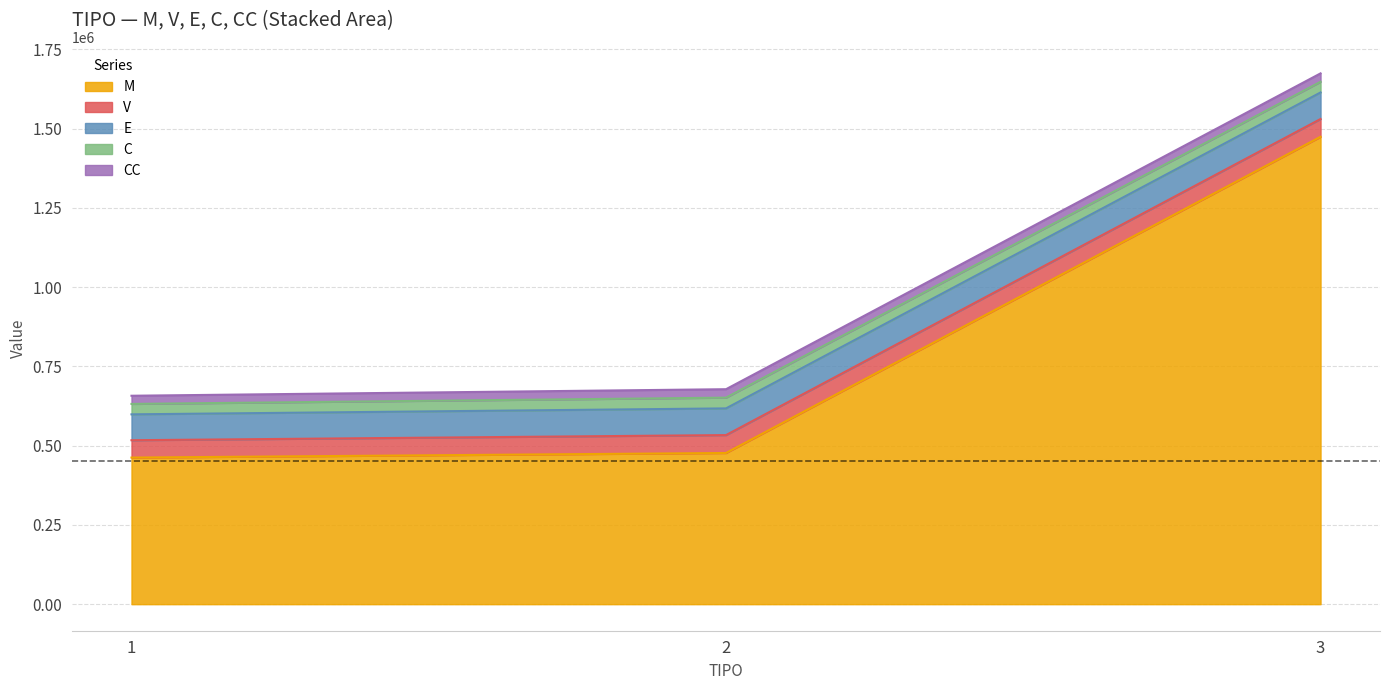

What is the lowest value of the E series?

81628.6